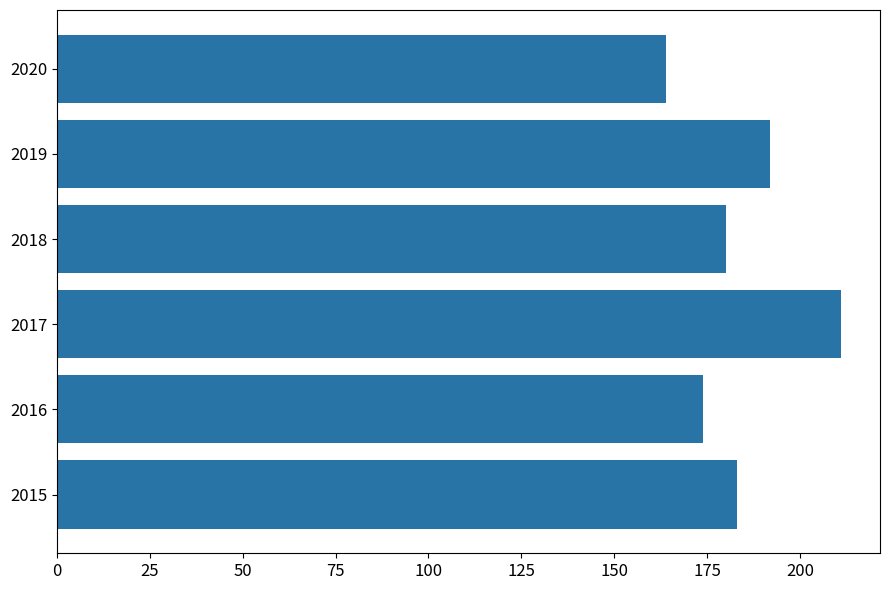

Reading bottom to top, list all the values displayed in this chart.

2015=183	2016=174	2017=211	2018=180	2019=192	2020=164